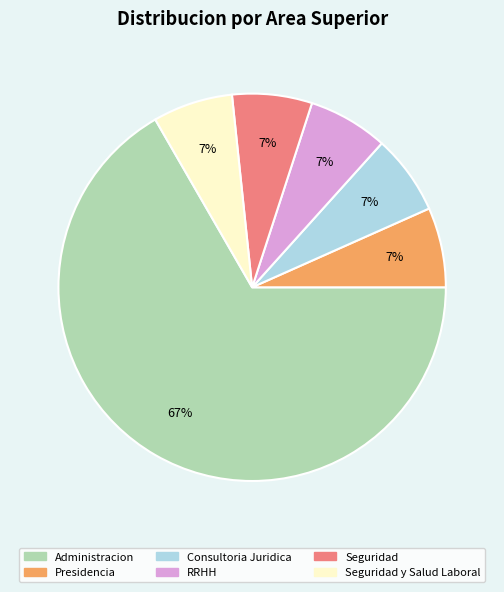

How many segments does this pie chart have?

6